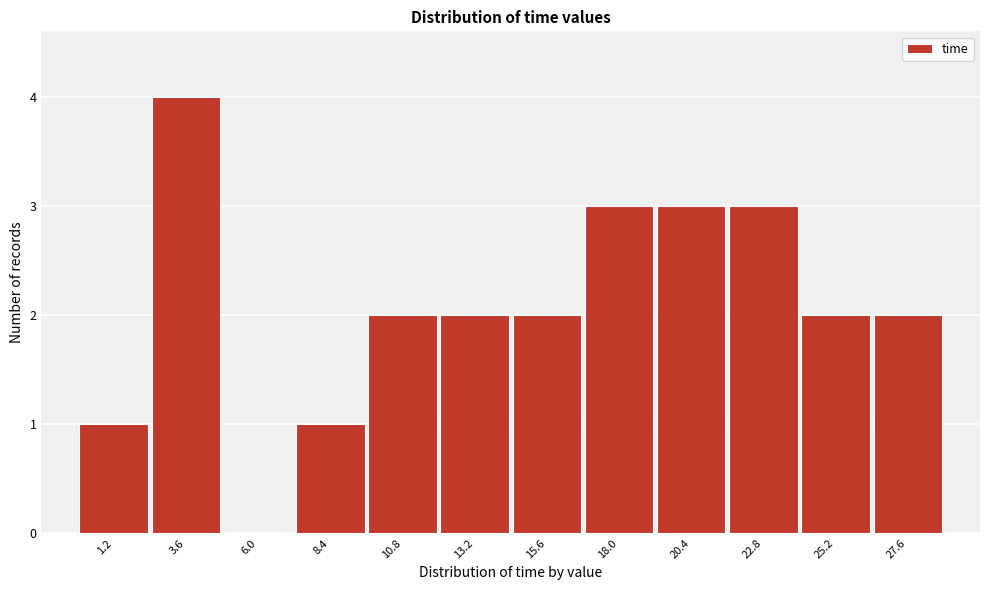

Reading right to left, transcribe all the data shown in this chart.

27.6=2	25.2=2	22.8=3	20.4=3	18.0=3	15.6=2	13.2=2	10.8=2	8.4=1	6.0=0	3.6=4	1.2=1